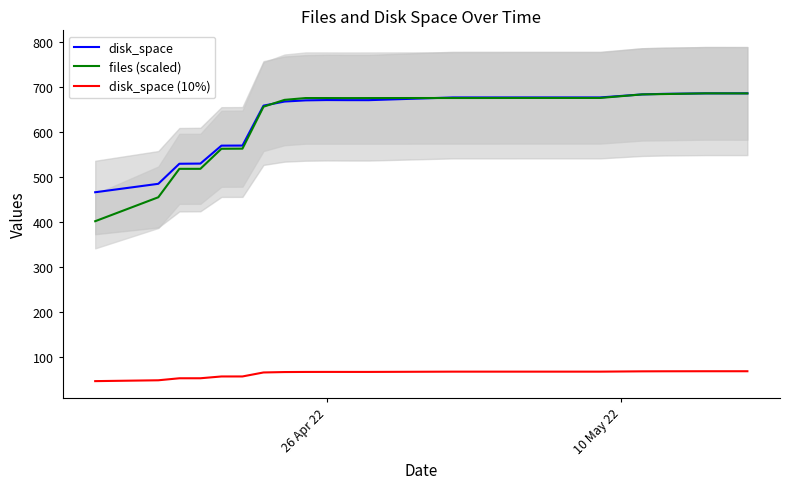

True or false: disk_space and files (scaled) intersect in this chart.

True